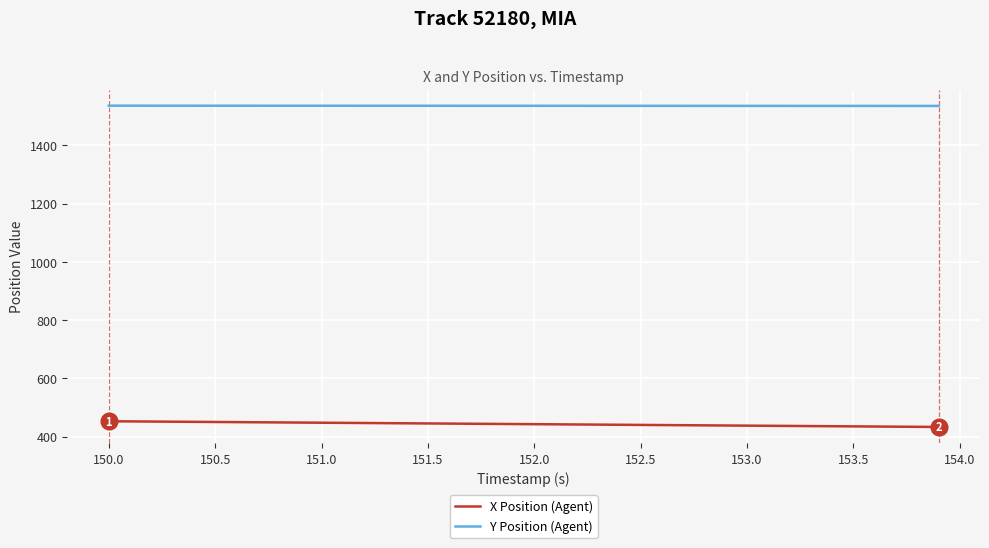

Which series has the largest total across all categories?

Y Position (Agent)